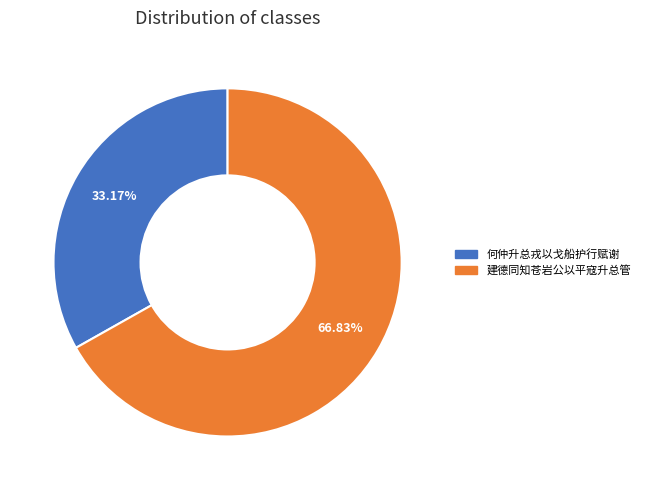

True or false: 何仲升总戎以戈船护行赋谢 accounts for 24% of the total.

False